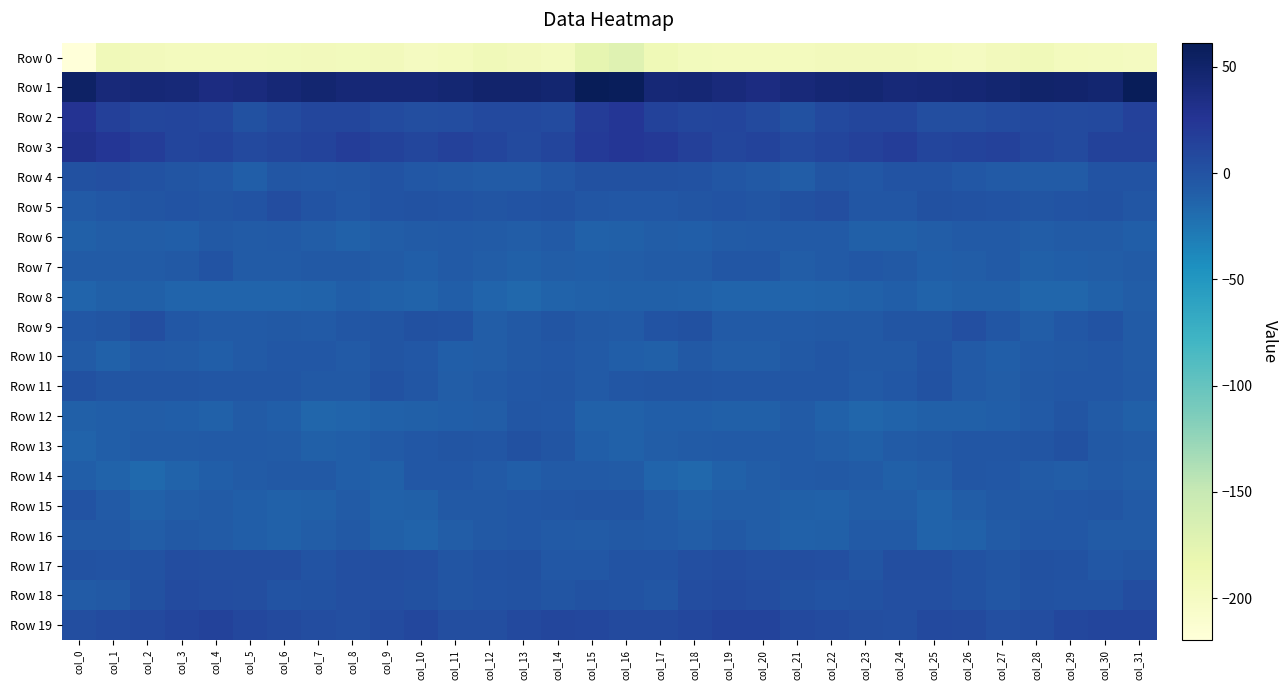

Between col_18 and col_5, which is larger?

col_18